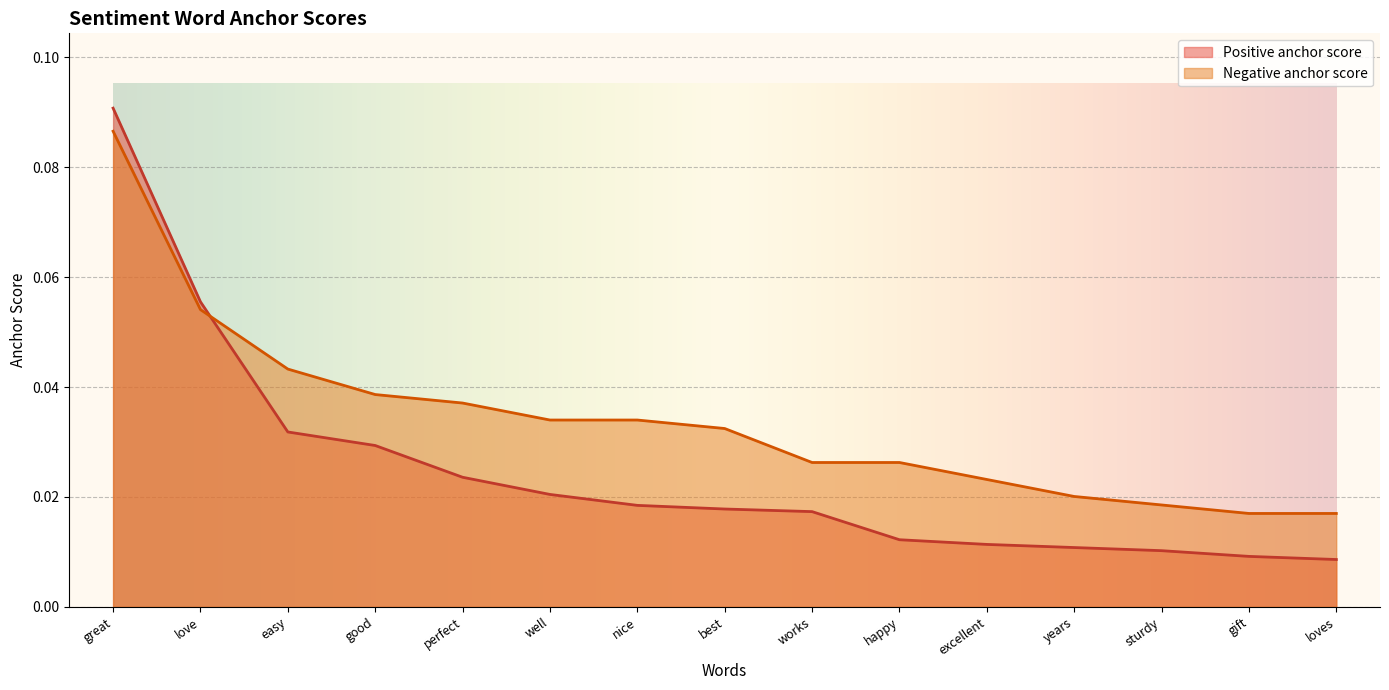

Is it true that Negative anchor score equals 0.0 at works?

False